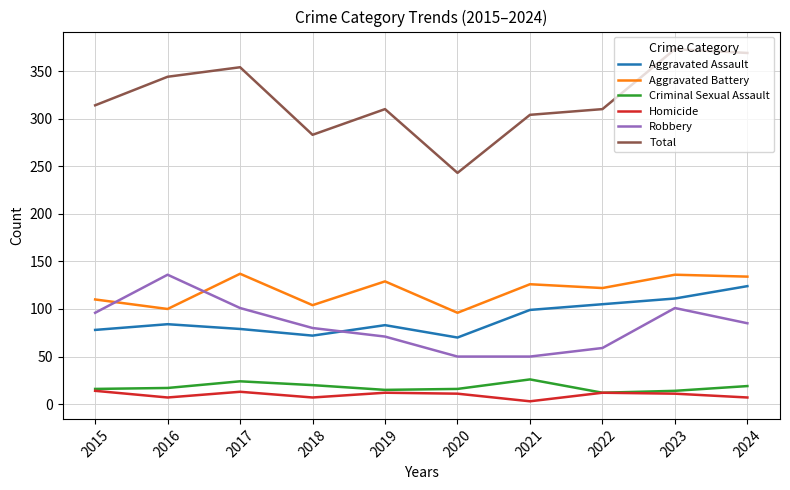

What are all the series names shown in the legend?

Aggravated Assault, Aggravated Battery, Criminal Sexual Assault, Homicide, Robbery, Total